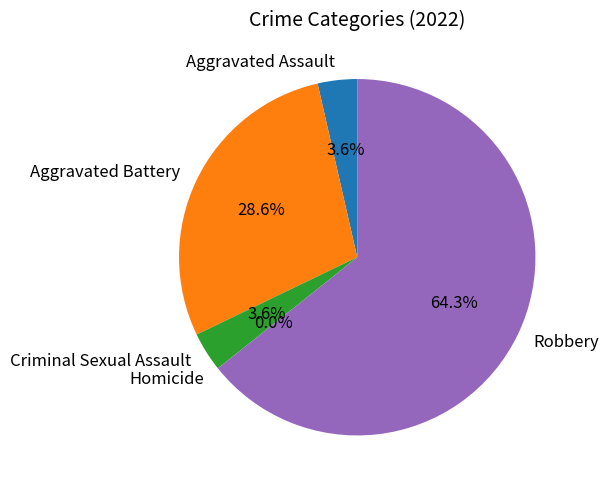

True or false: Aggravated Assault accounts for 1% of the total.

False